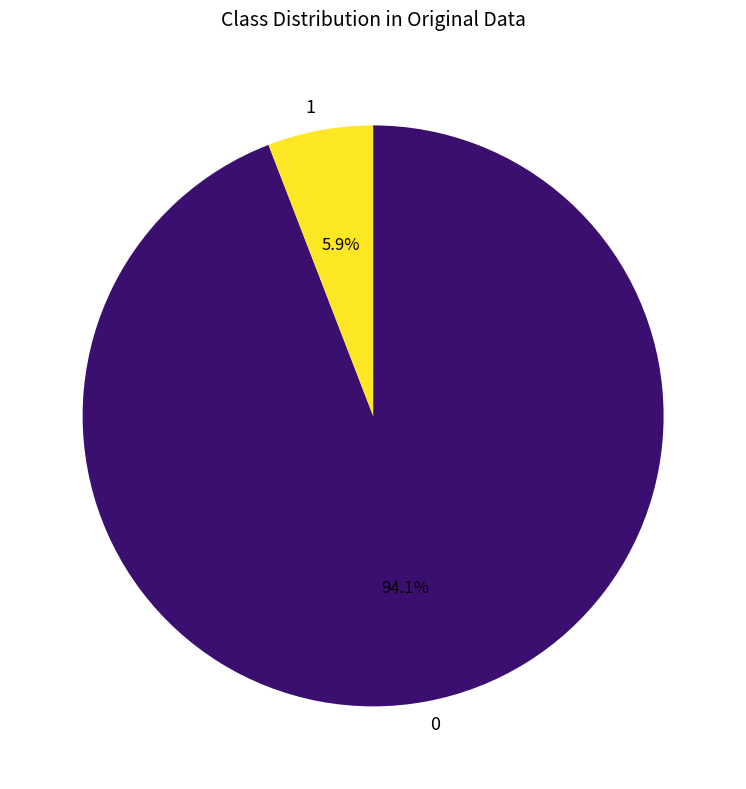

What portion of the pie excludes 0?

5.9%